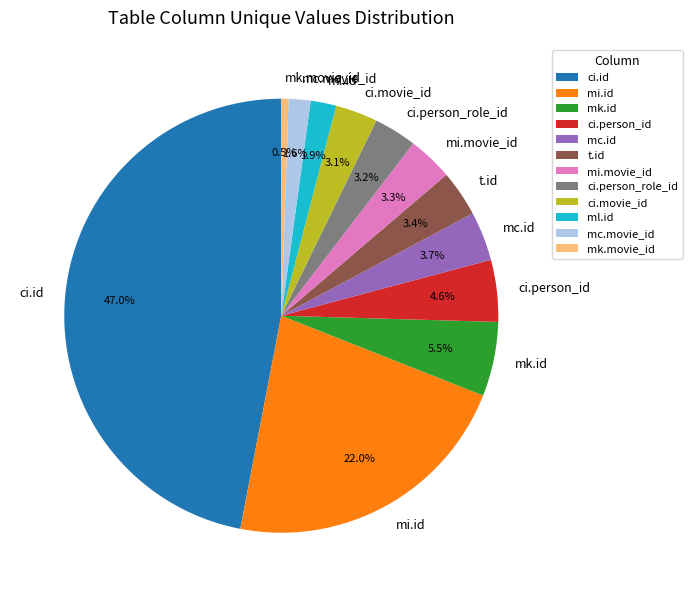

Between mc.id and ci.person_id, which is larger?

ci.person_id